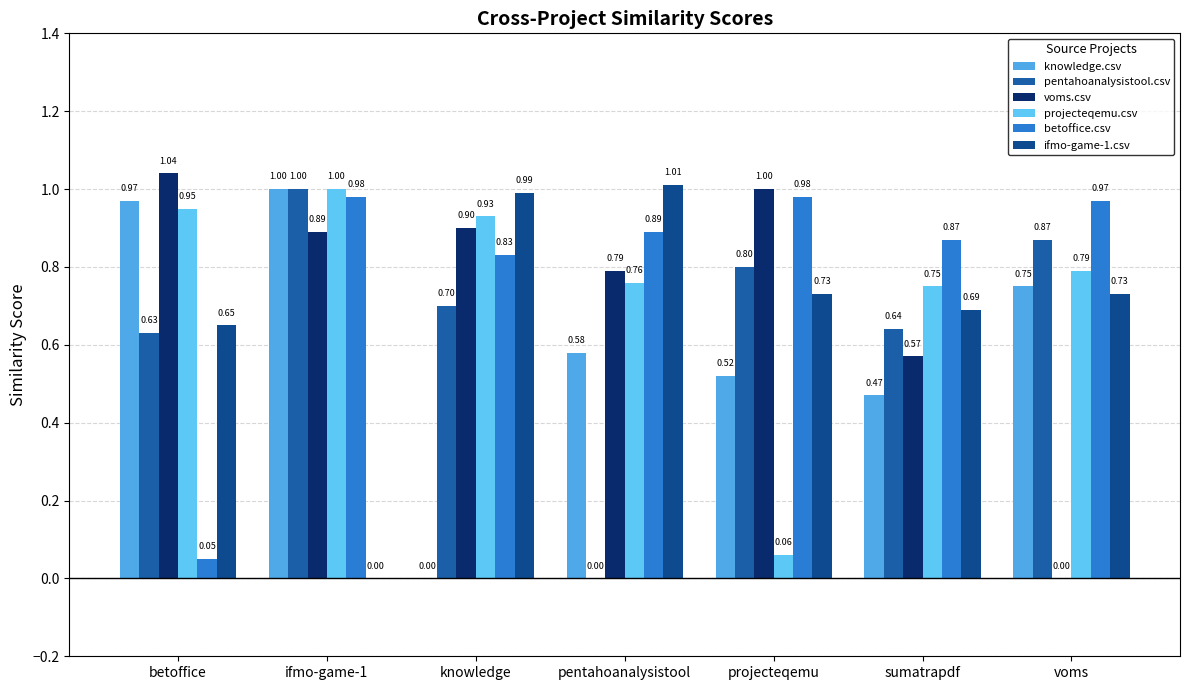

Between betoffice and knowledge, which series saw the biggest shift?

knowledge.csv